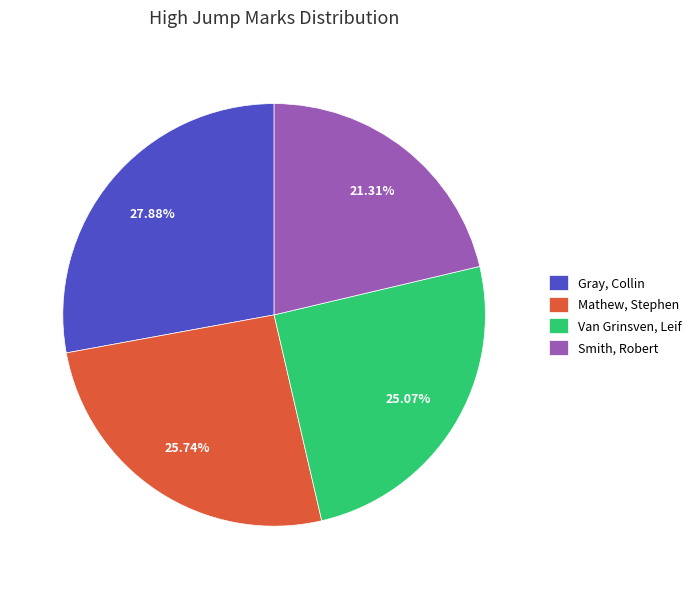

Is the sum of Gray, Collin and Van Grinsven, Leif greater than half?

Yes